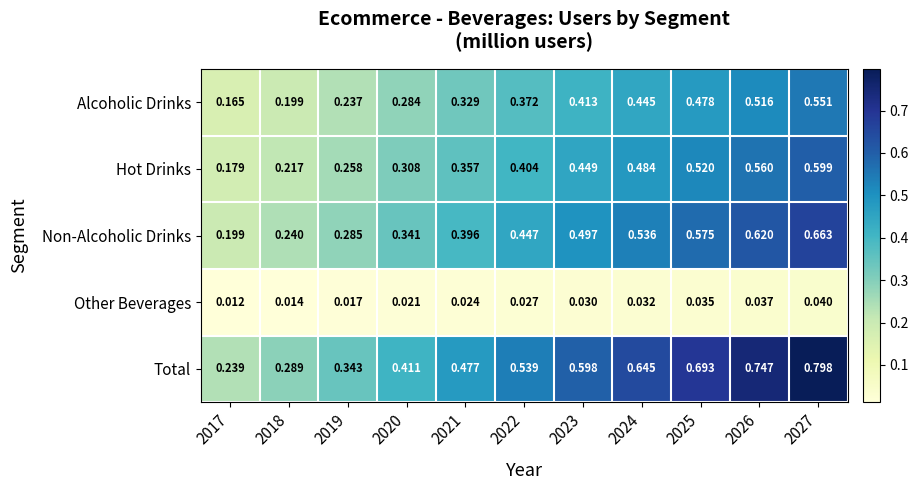

At which category is the sum across all series the highest?

2027